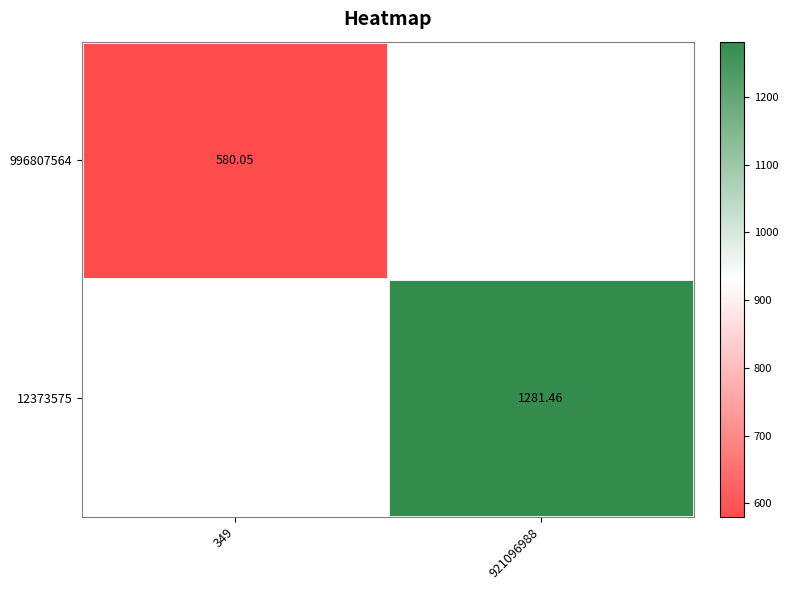

Is the value of 12373575 at 921096988 greater than the value of 996807564 at 349?

Yes